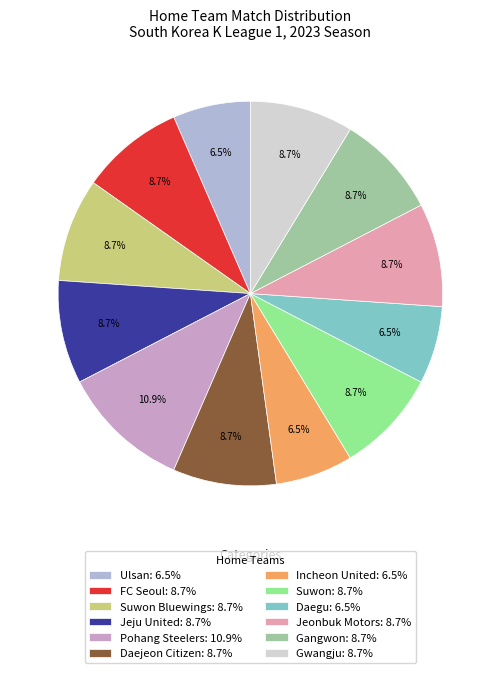

How many segments does this pie chart have?

12